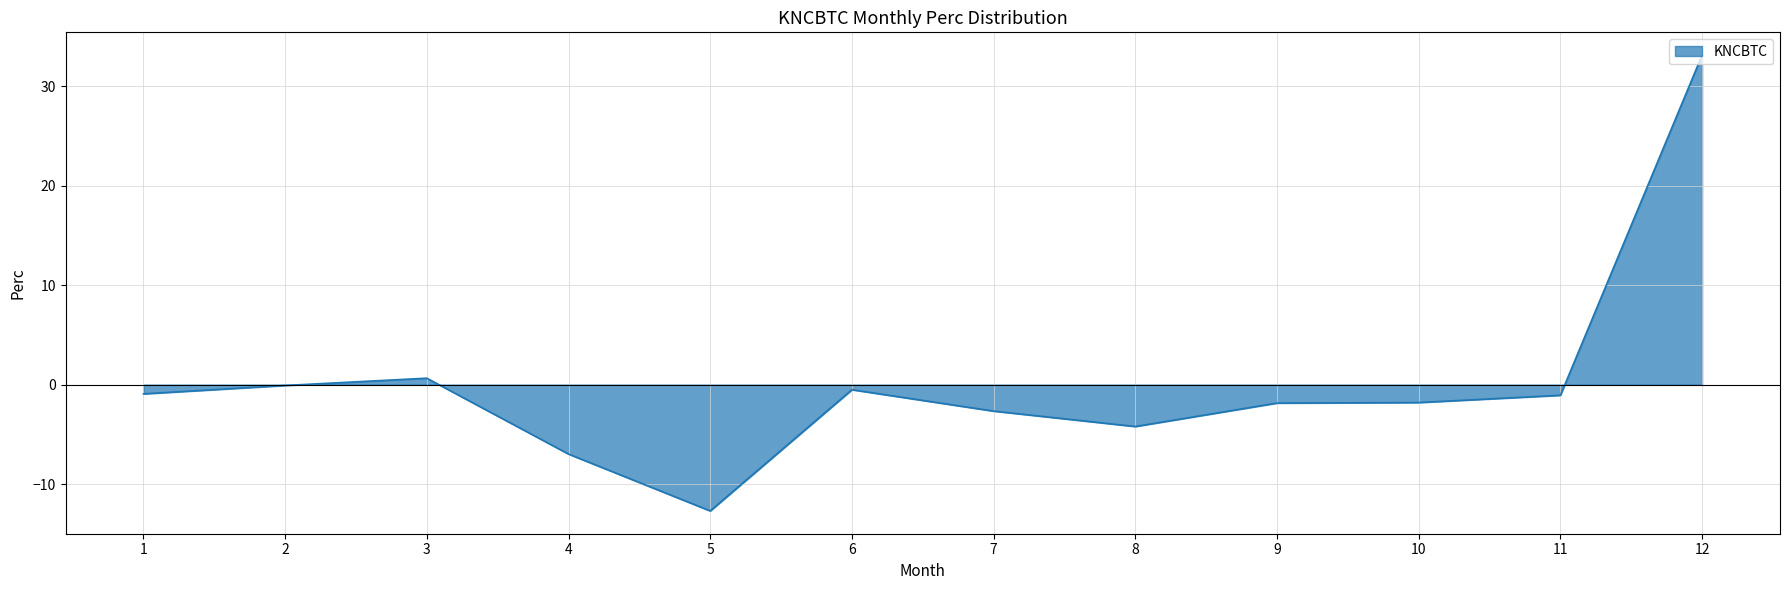

What is the difference between the maximum and minimum values?

45.9